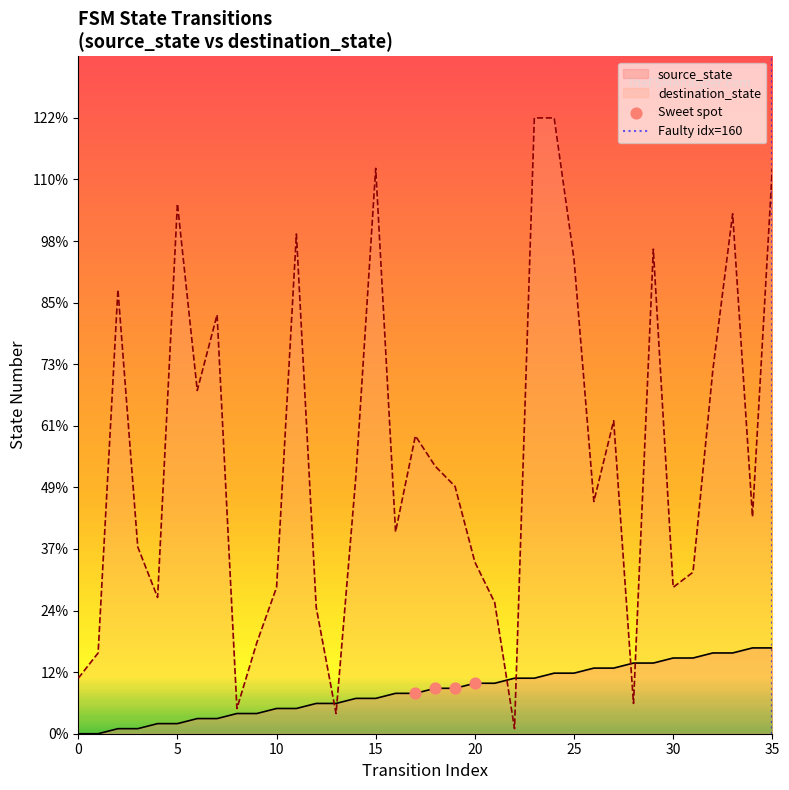

Which series has the largest Y range (max minus min)?

destination_state